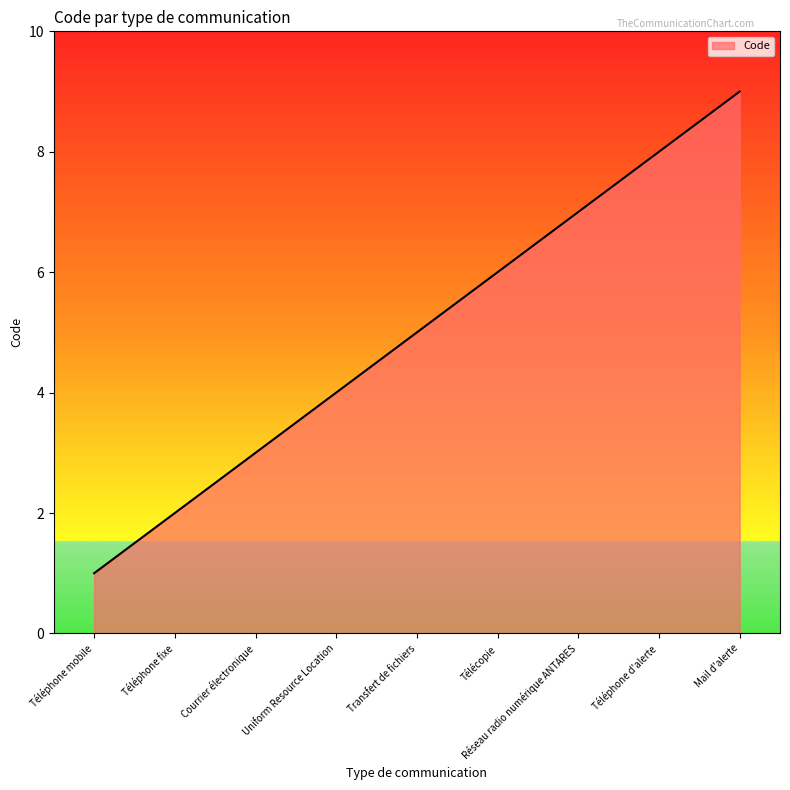

What position from the right is Uniform Resource Location?

6